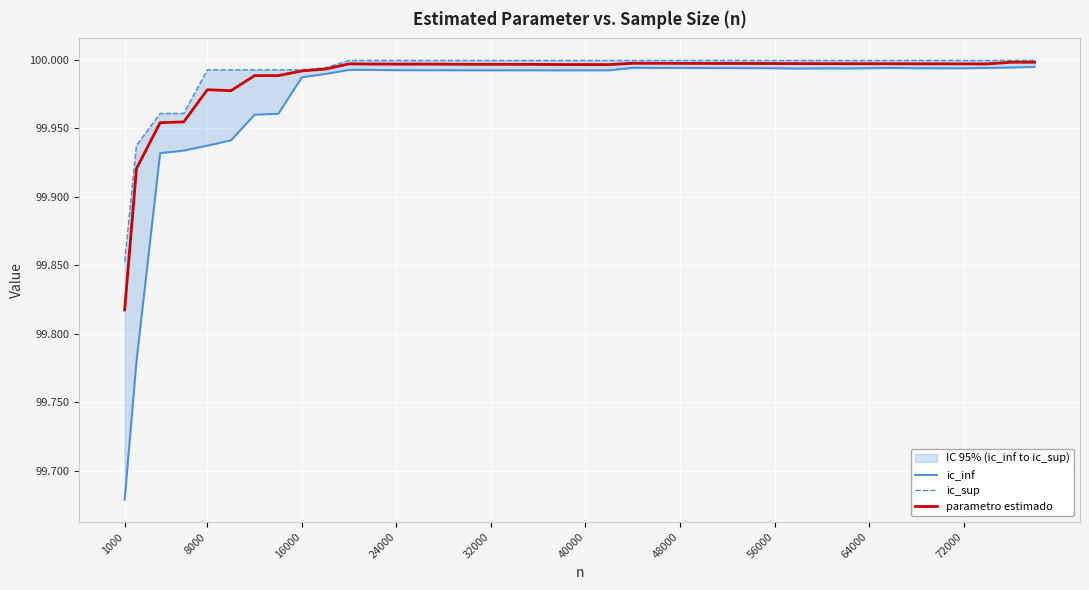

Reading left to right, list all the values displayed in this chart.

ic_inf: 99.7	99.8	99.9	99.9	99.9	99.9	100.0	100.0	100.0	100.0	100.0	100.0	100.0	100.0	100.0	100.0	100.0	100.0	100.0	100.0	100.0	100.0	100.0	100.0	100.0	100.0	100.0	100.0	100.0	100.0	100.0	100.0	100.0	100.0	100.0	100.0	100.0	100.0	100.0	100.0
ic_sup: 99.9	99.9	100.0	100.0	100.0	100.0	100.0	100.0	100.0	100.0	100.0	100.0	100.0	100.0	100.0	100.0	100.0	100.0	100.0	100.0	100.0	100.0	100.0	100.0	100.0	100.0	100.0	100.0	100.0	100.0	100.0	100.0	100.0	100.0	100.0	100.0	100.0	100.0	100.0	100.0
parametro estimado: 99.8	99.9	100.0	100.0	100.0	100.0	100.0	100.0	100.0	100.0	100.0	100.0	100.0	100.0	100.0	100.0	100.0	100.0	100.0	100.0	100.0	100.0	100.0	100.0	100.0	100.0	100.0	100.0	100.0	100.0	100.0	100.0	100.0	100.0	100.0	100.0	100.0	100.0	100.0	100.0